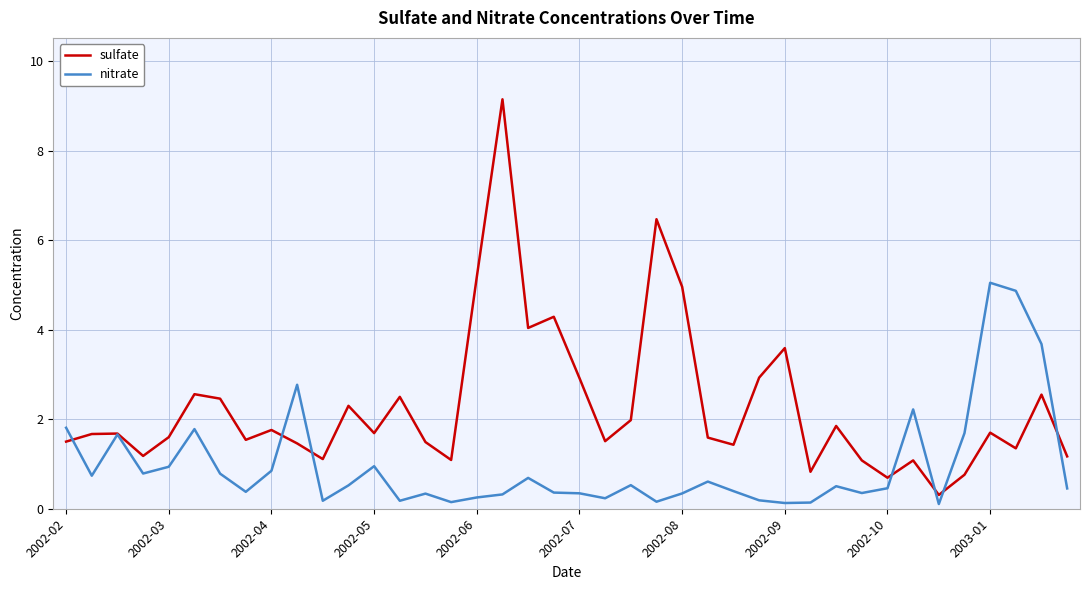

List the series in order of their overall mean, lowest first.

nitrate, sulfate